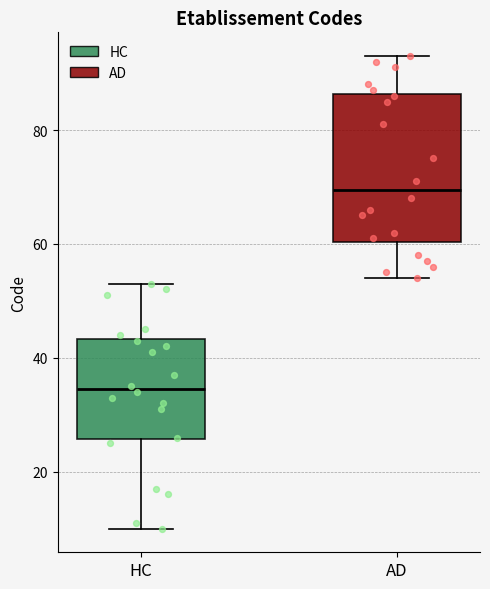

Which box is the tallest, from its lower edge to its upper edge?

AD